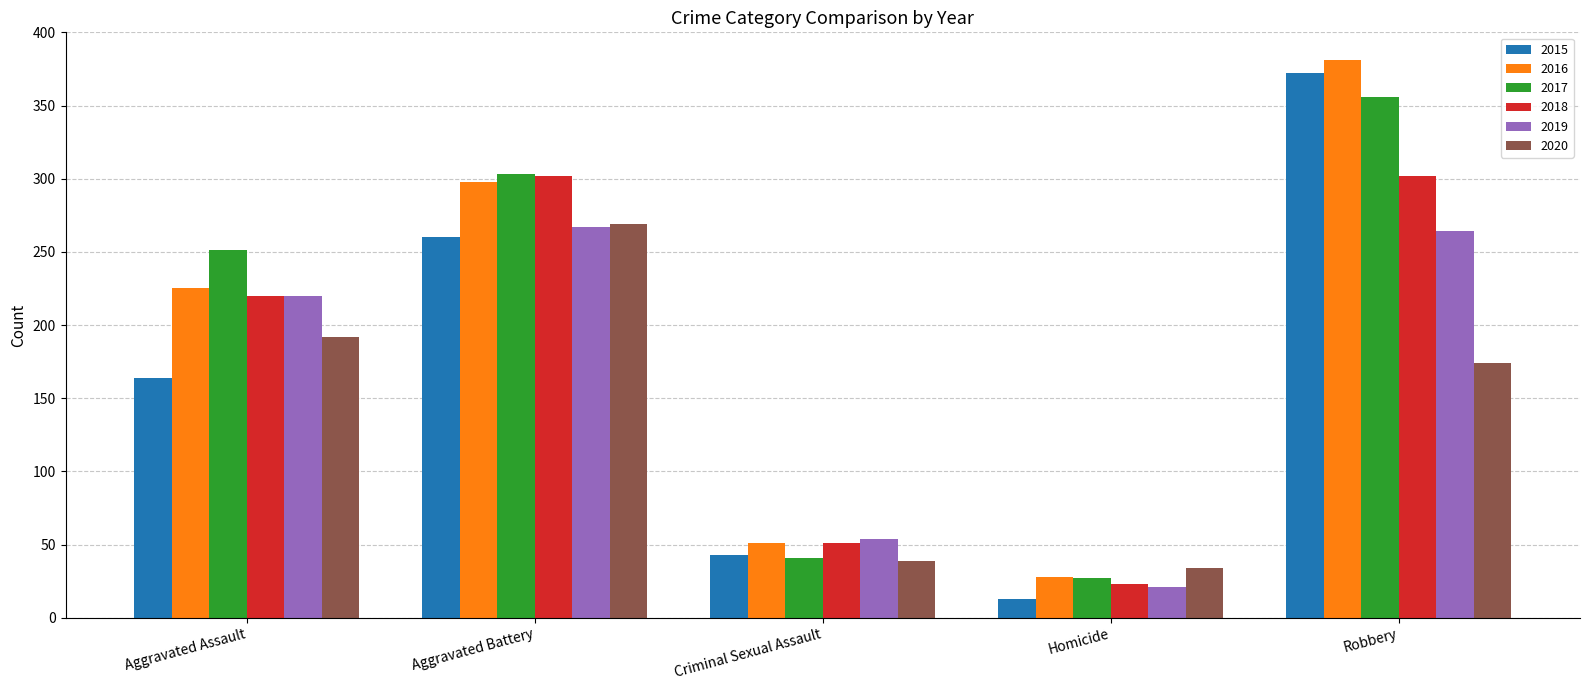

Reading right to left, list all the values displayed in this chart.

2015: 372	13	43	260	164
2016: 381	28	51	298	225
2017: 356	27	41	303	251
2018: 302	23	51	302	220
2019: 264	21	54	267	220
2020: 174	34	39	269	192